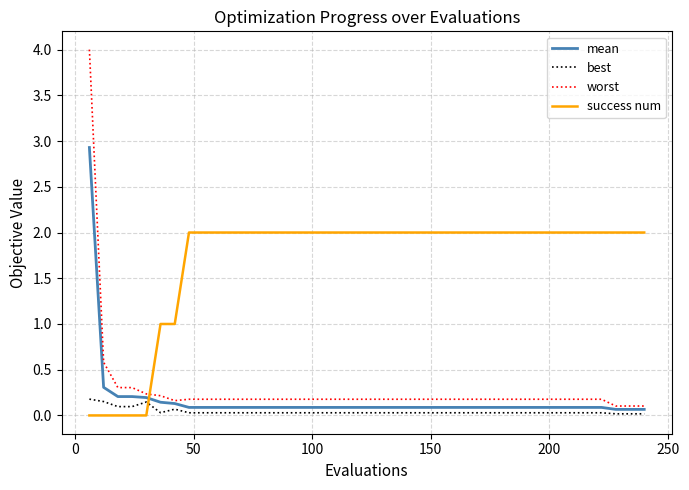

What is the average value of the worst series?

0.3